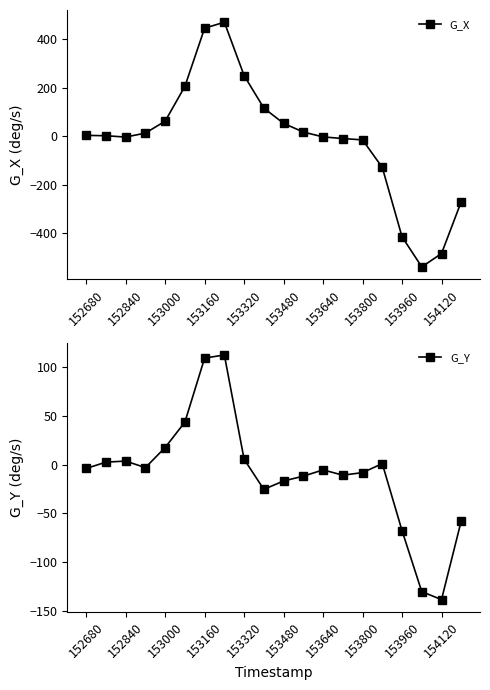

At which category does the chart reach its minimum across all series?

17